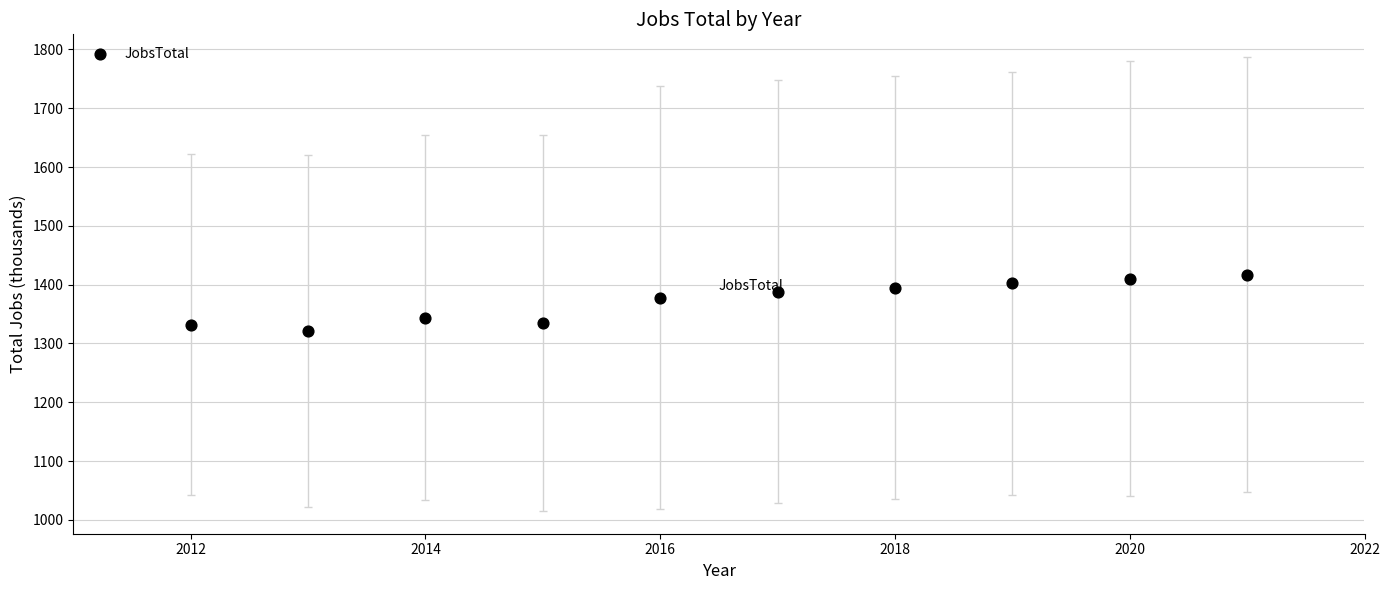

What Y value in the scatter plot is closest to 1369?

1378